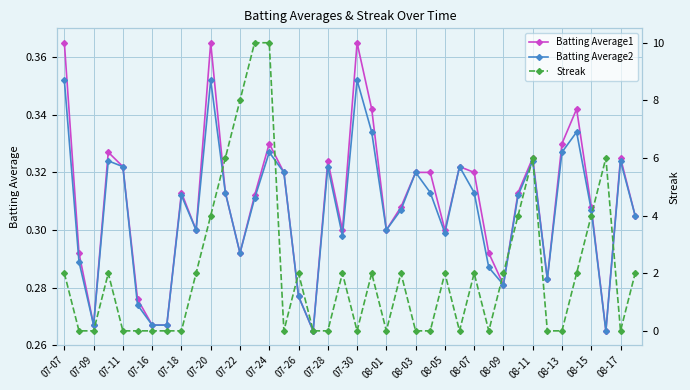

True or false: Batting Average2 has a value of 0.5 at 08-13.

False